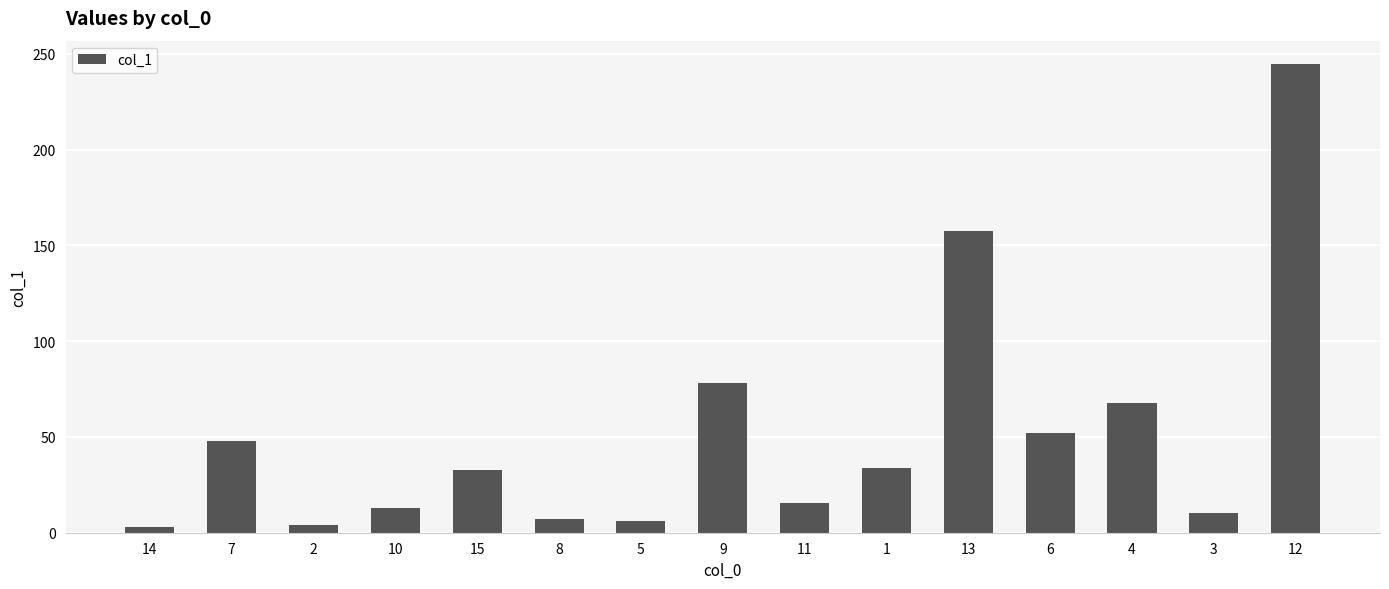

What is the difference between the values at 6 and 10?

39.2